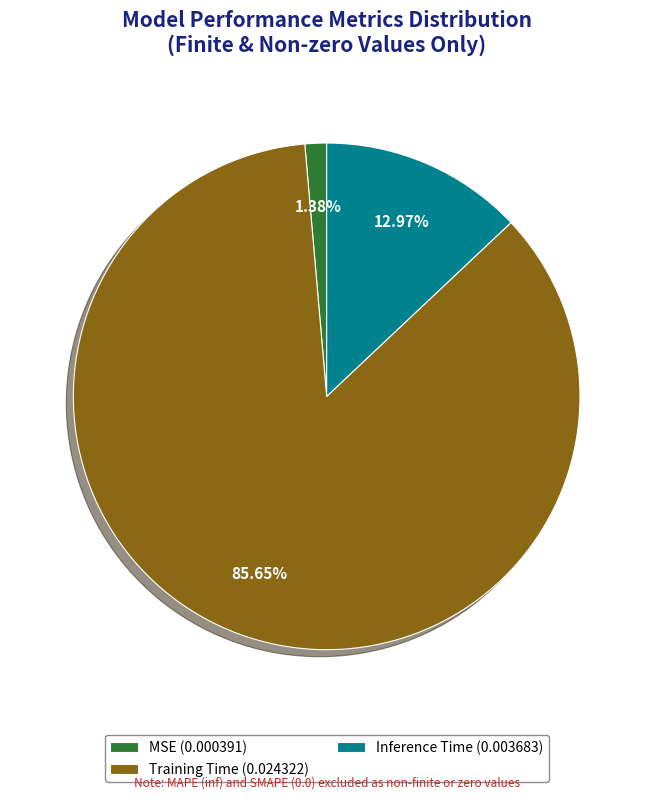

What is the largest slice in the pie chart?

Training Time